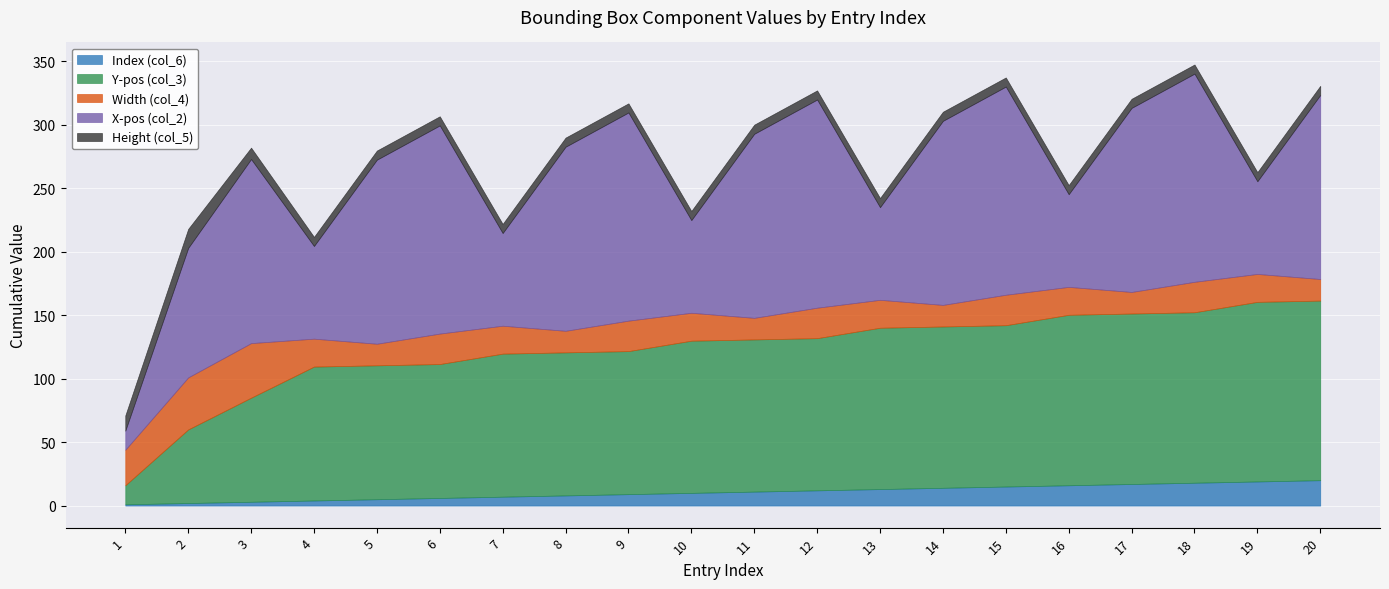

Rank the series at 19 from highest to lowest value.

col_3, col_2, col_4, col_6, col_5